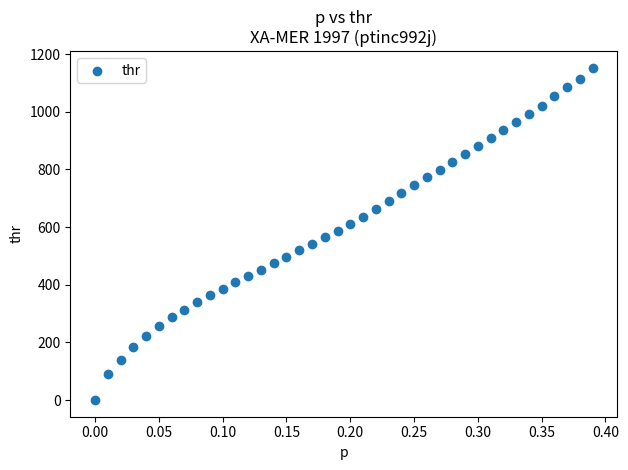

What is the range of Y values (max minus min)?

1152.5